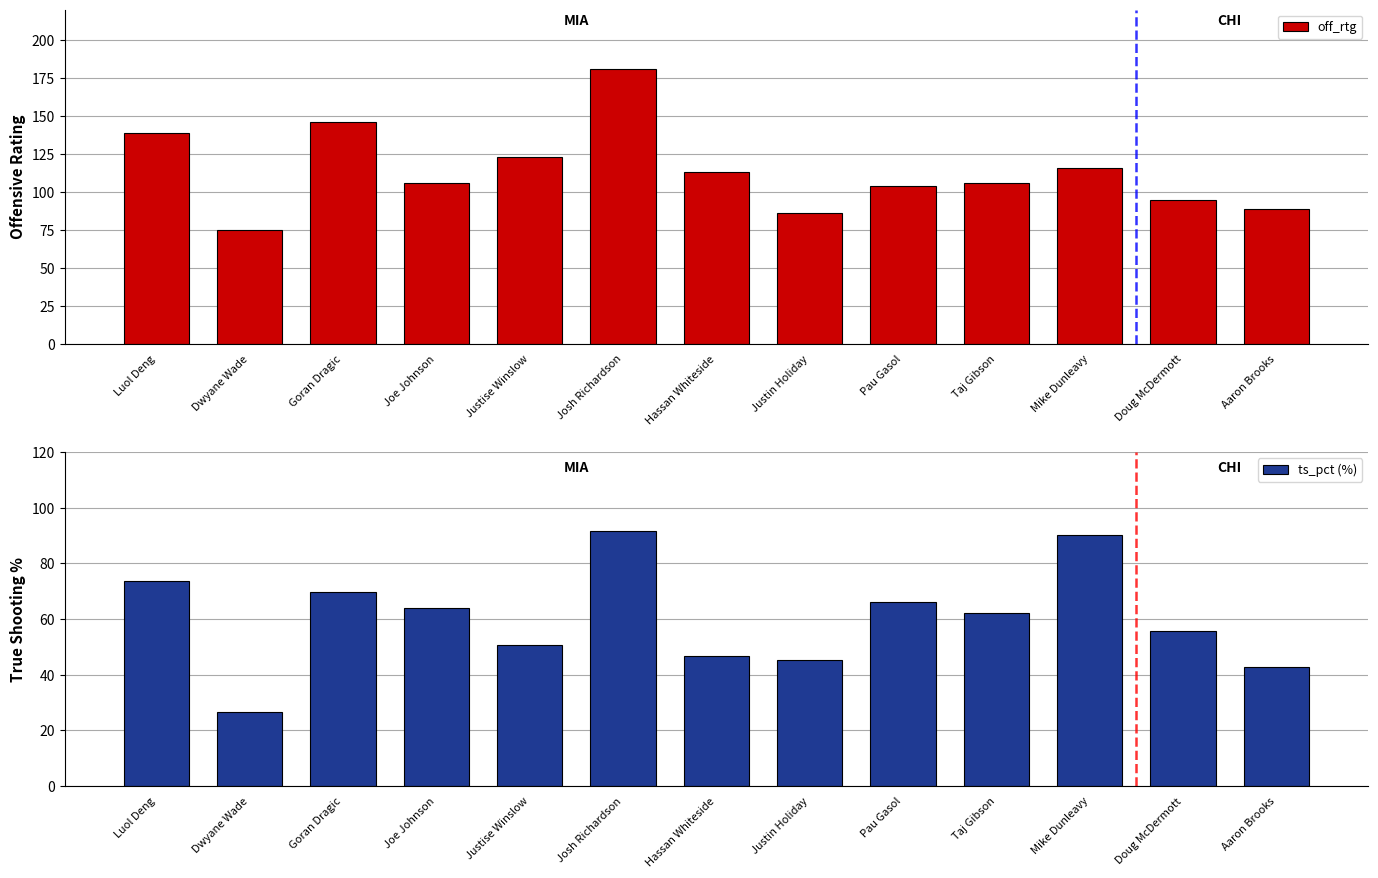

What is the difference between the maximum and minimum values in the off_rtg series?

106